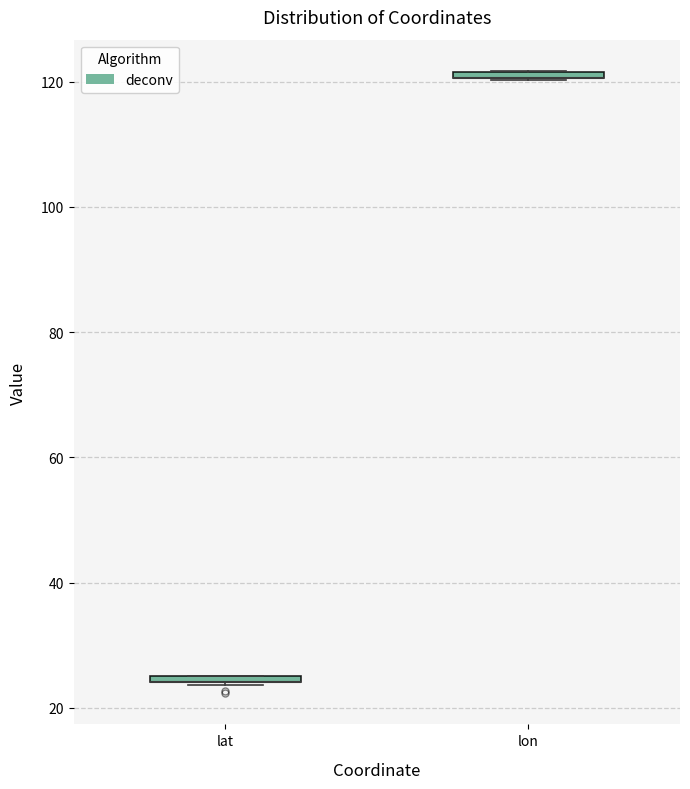

Where is the lower edge of the box for lat on the y-axis? The values are not printed on the chart, so give them approximately, as read against the axis.

24